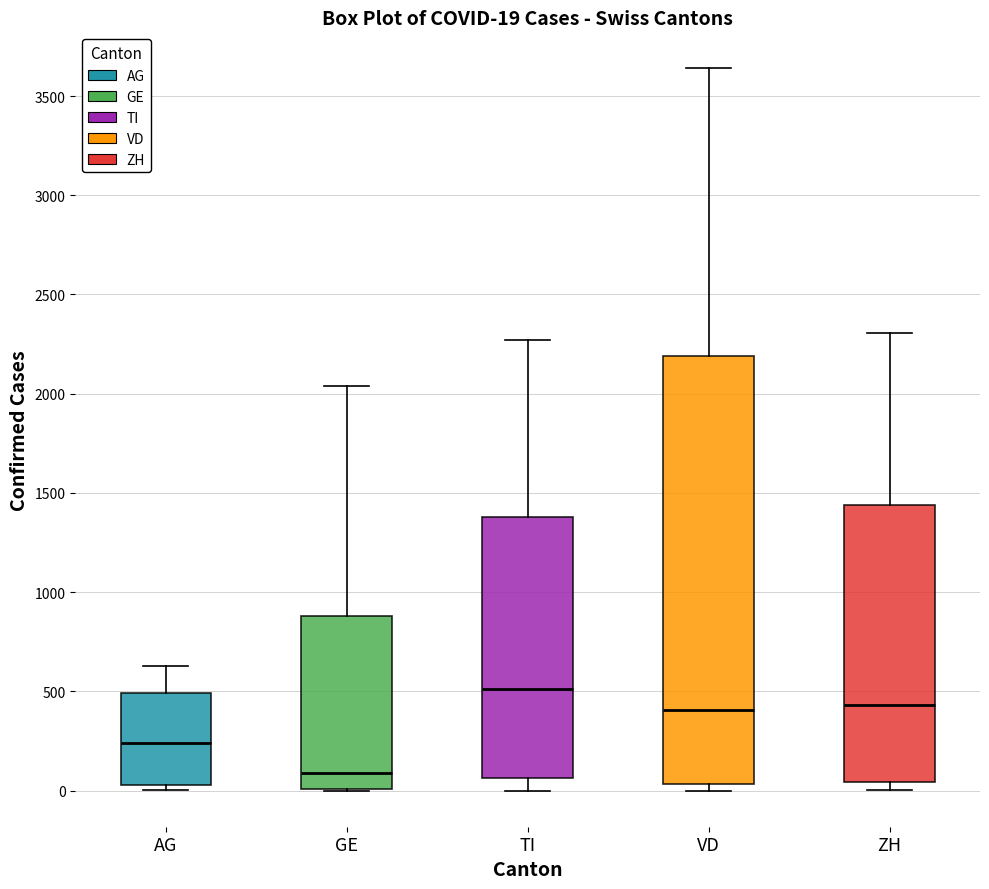

Which box has the highest median line?

TI